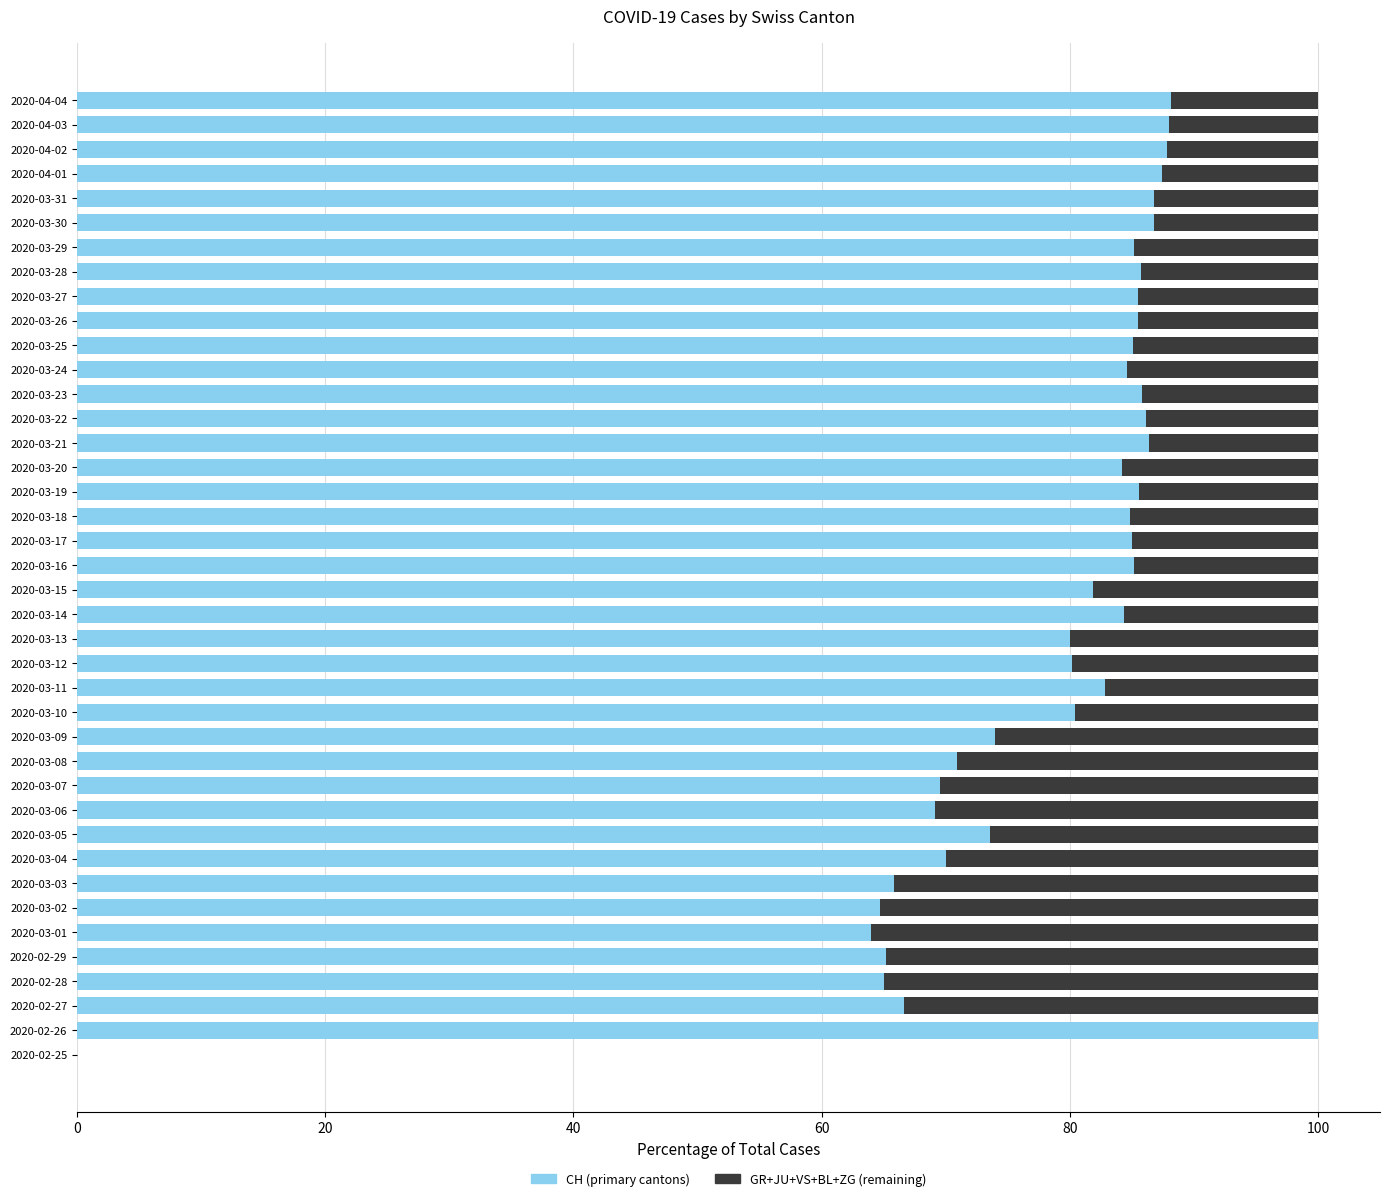

What is the total value across all series at 2020-04-04?

100.0